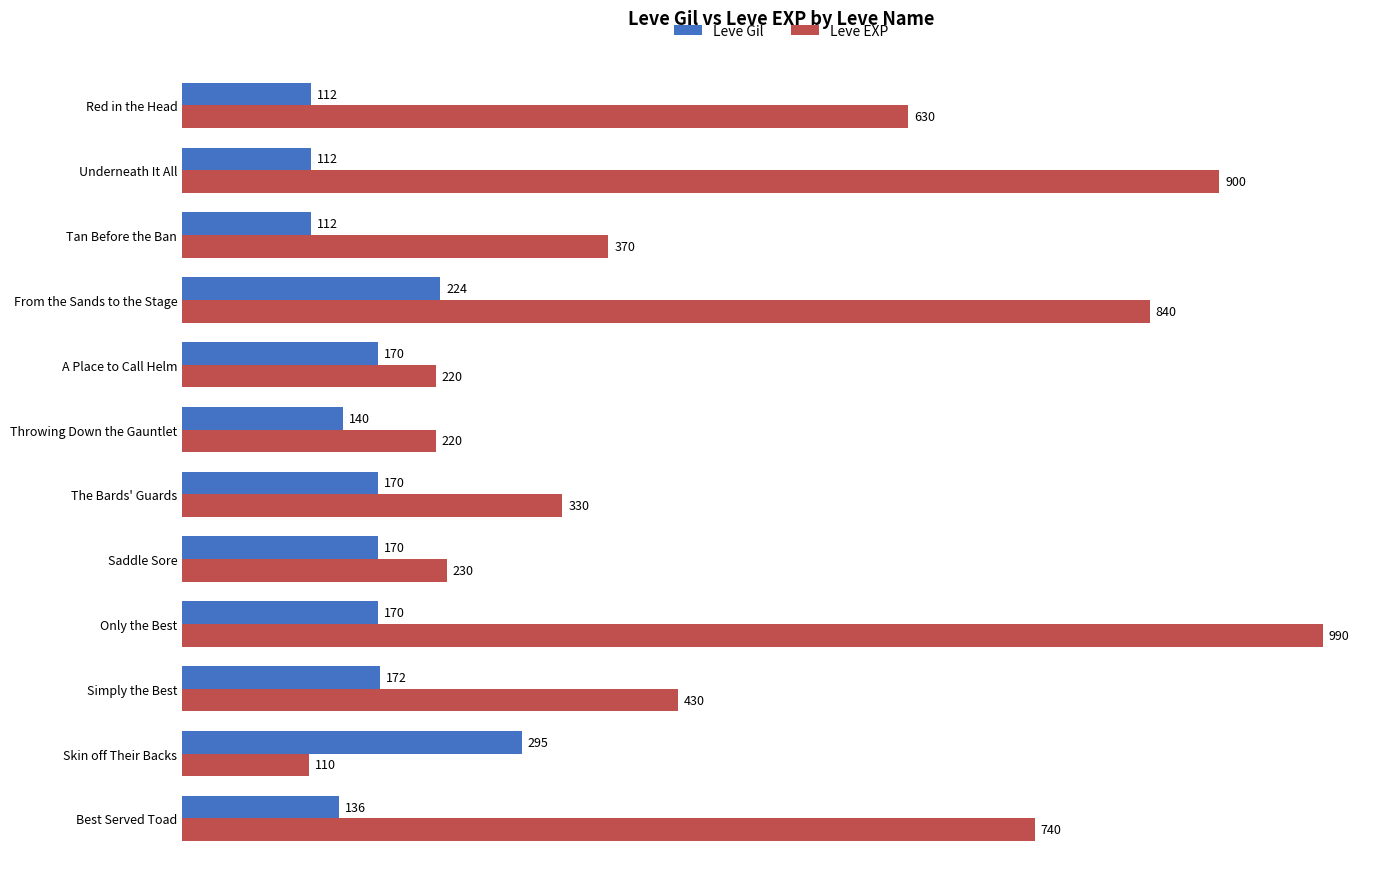

Rank the series by their average value, from lowest to highest.

Leve Gil, Leve EXP